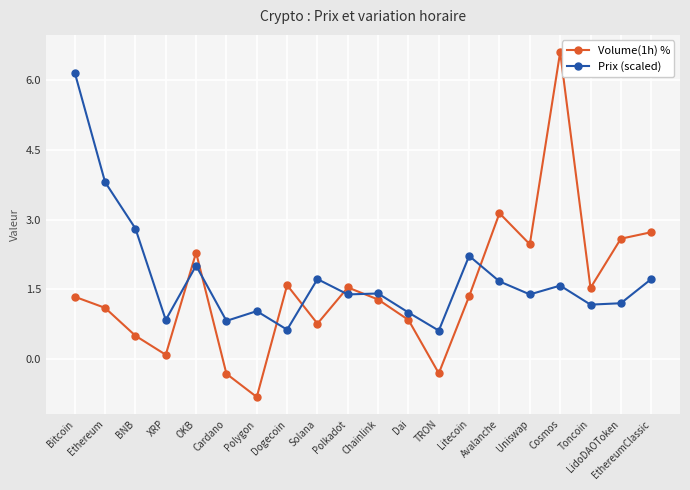

After their last crossing, which series has the higher values: Prix (scaled) or Volume(1h) %?

Volume(1h) %